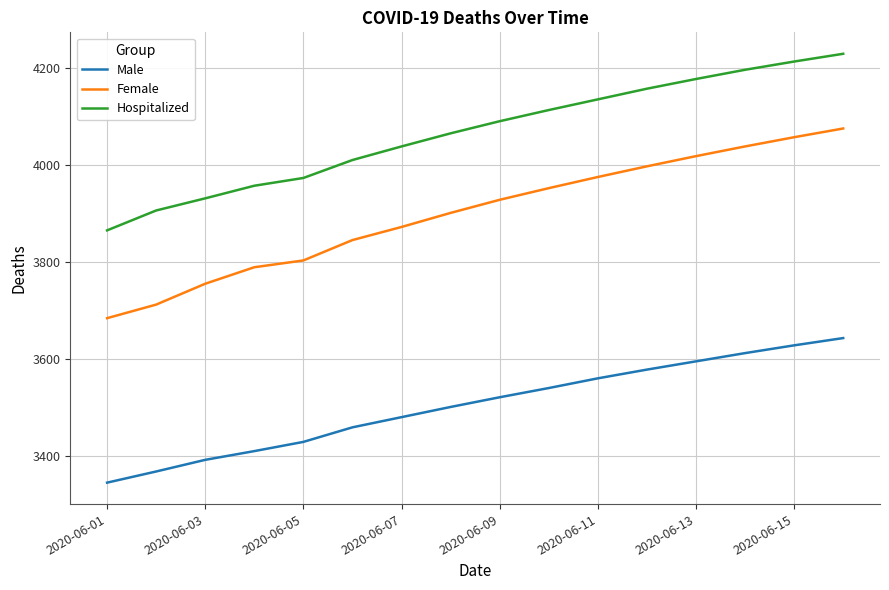

Rank the series by their average value, from highest to lowest.

Hospitalized, Female, Male